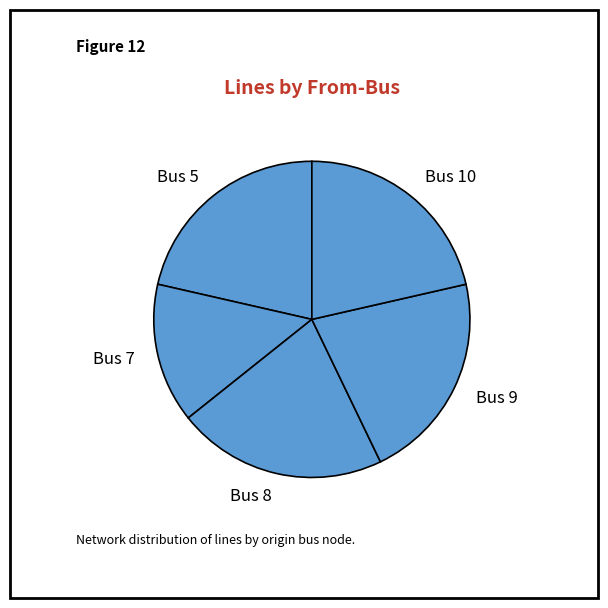

Is the sum of Bus 5 and Bus 9 greater than half?

No